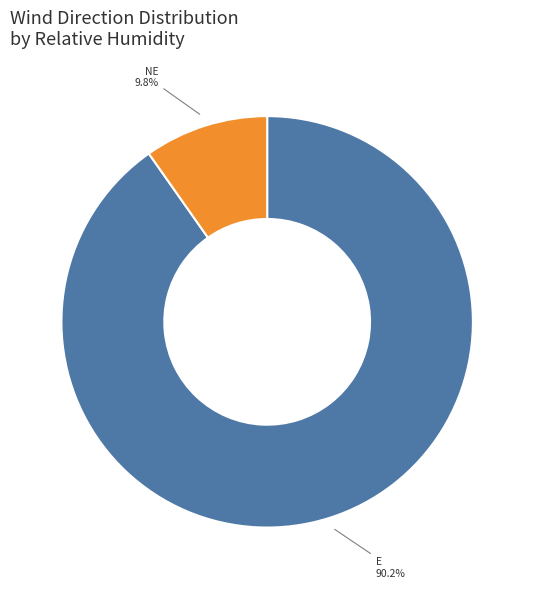

What is the smallest slice in the pie chart?

NE